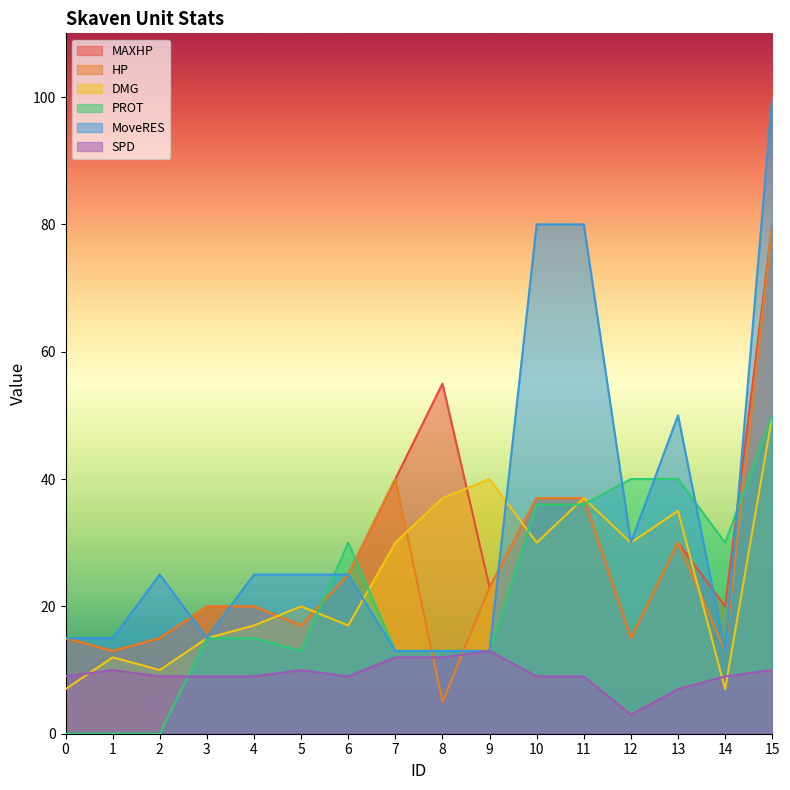

The value of SPD at 13 is 11. True or false?

False